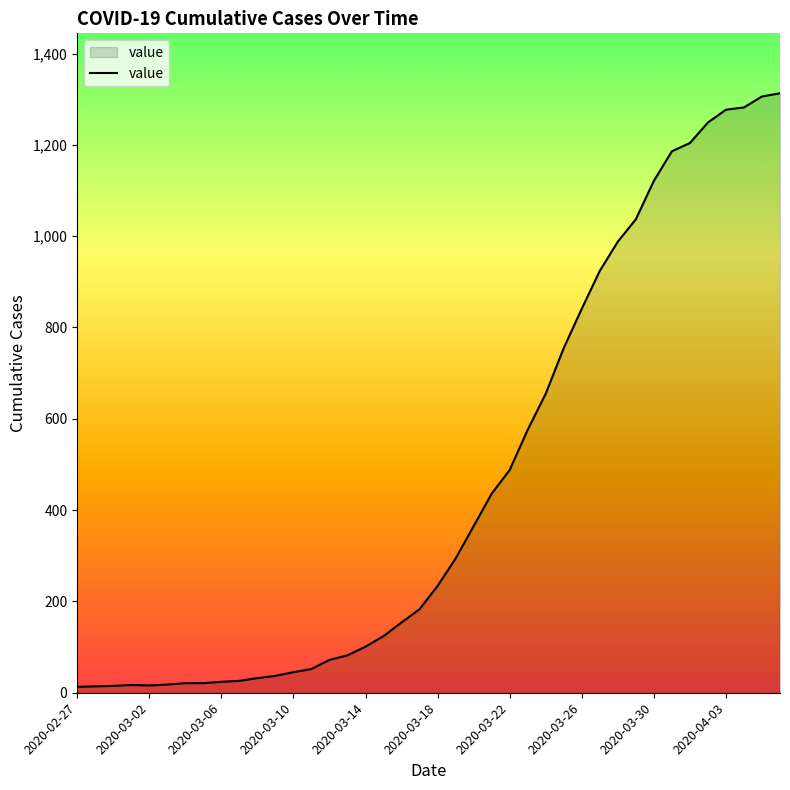

What is the maximum value shown in the chart?

1313